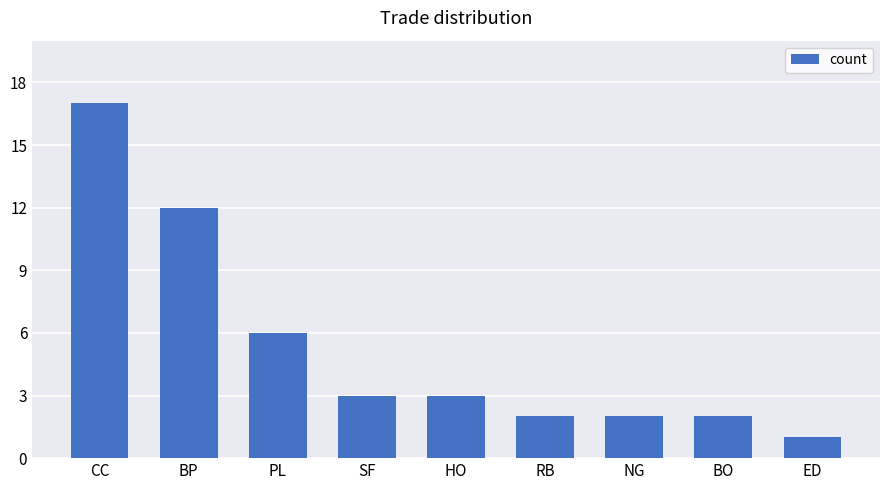

How many data points does each series have?

9